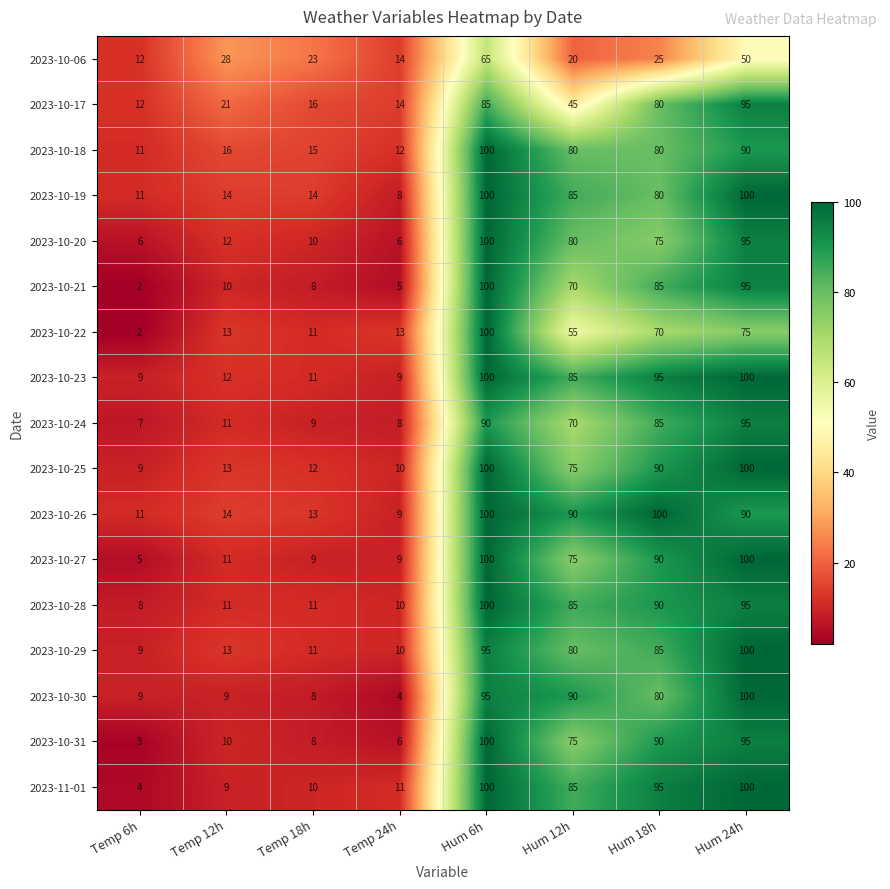

What is the difference between the maximum and minimum values in the 2023-10-28 series?

92